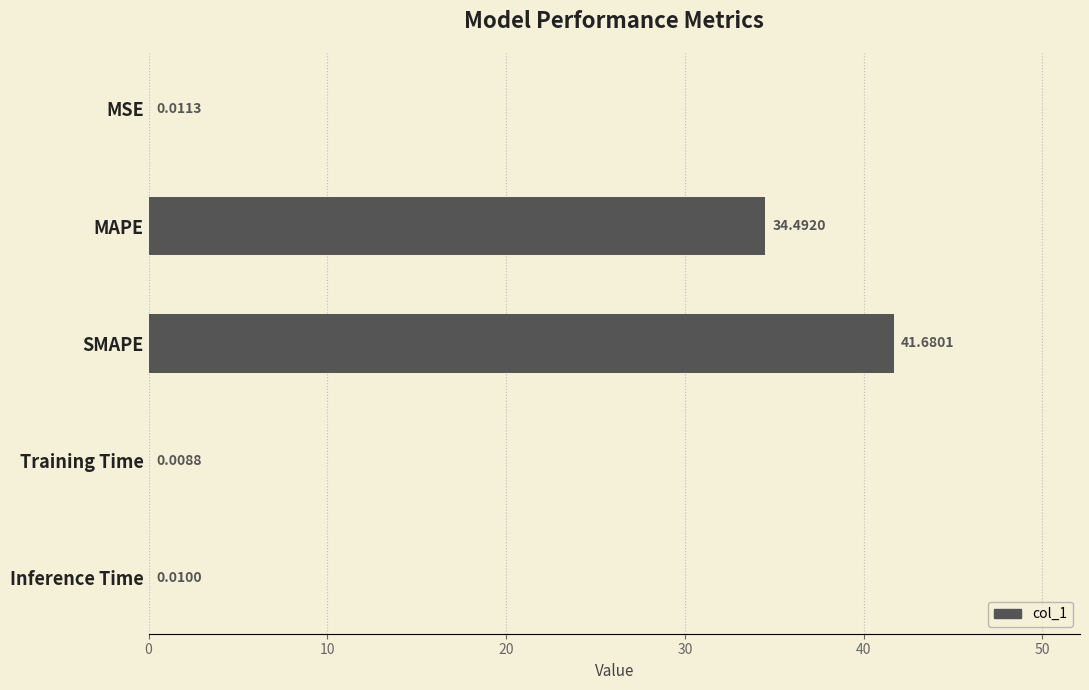

What is the maximum value shown in the chart?

41.7